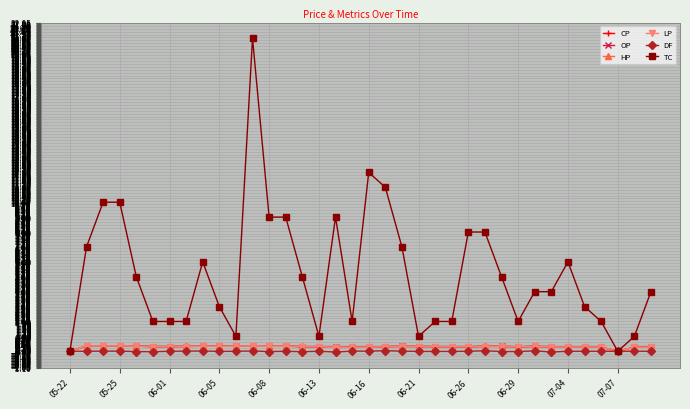

Which series has the largest total across all categories?

TC